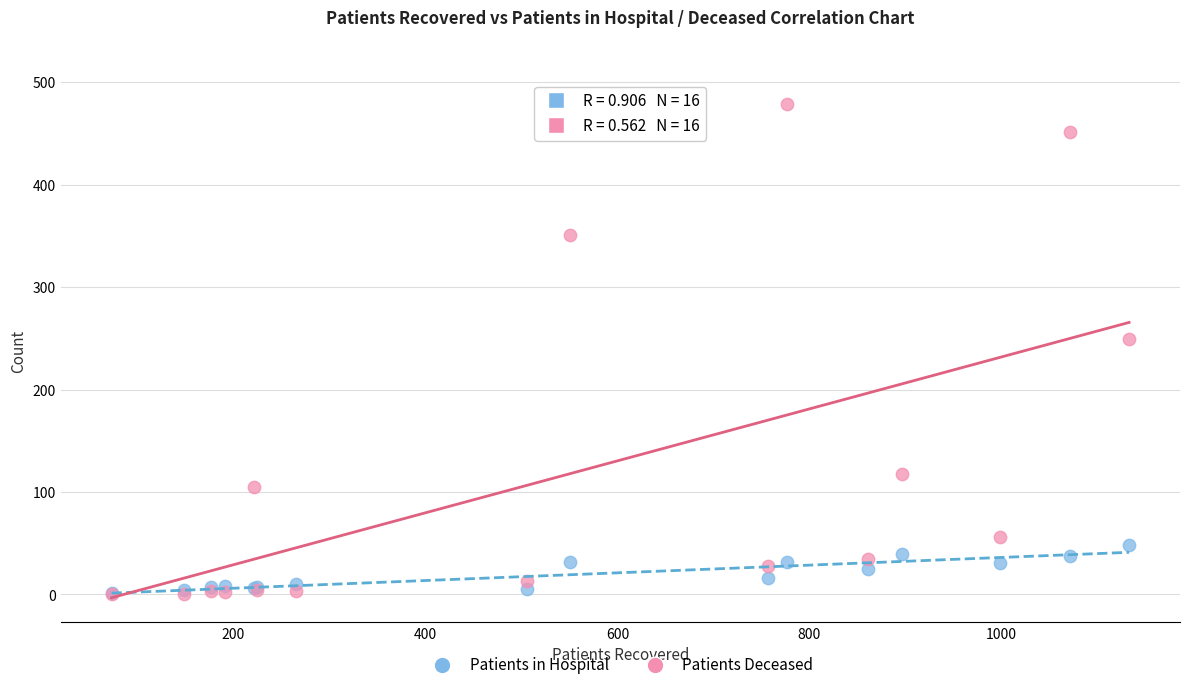

Which series reaches the maximum Y coordinate?

Patients Deceased